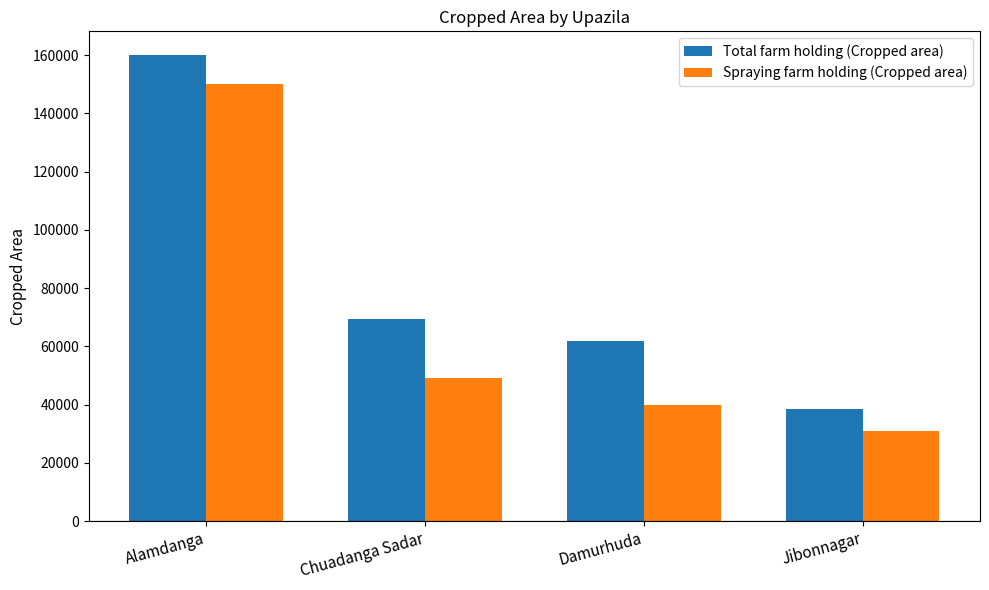

Rank the series by their maximum value, from highest to lowest.

Total farm holding (Cropped area), Spraying farm holding (Cropped area)